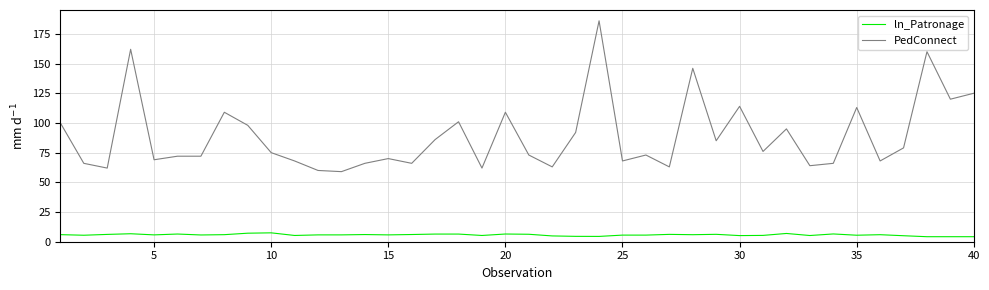

True or false: PedConnect and ln_Patronage cross at least once.

False